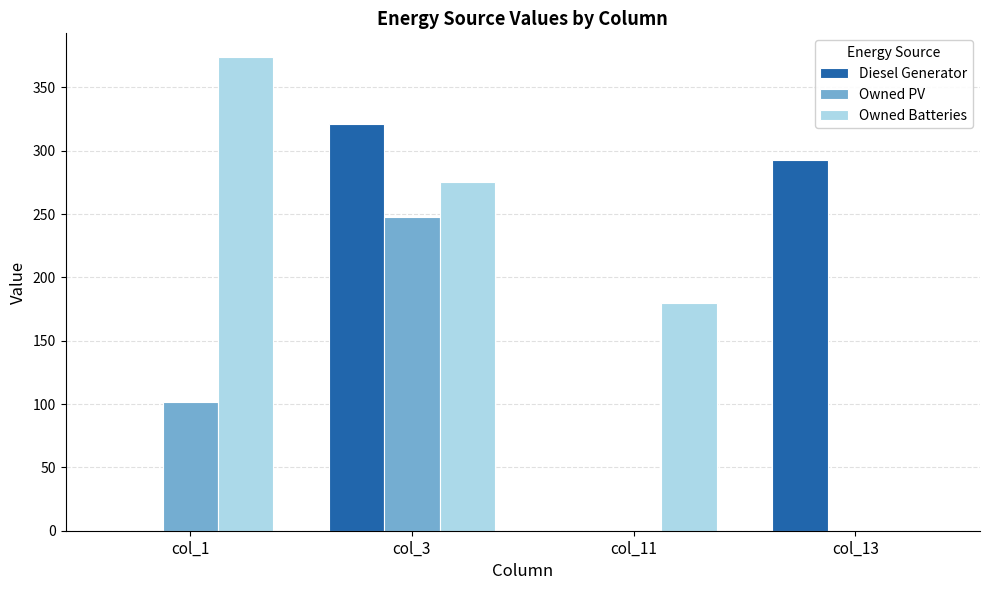

The value of Diesel Generator at col_11 is -204. True or false?

False